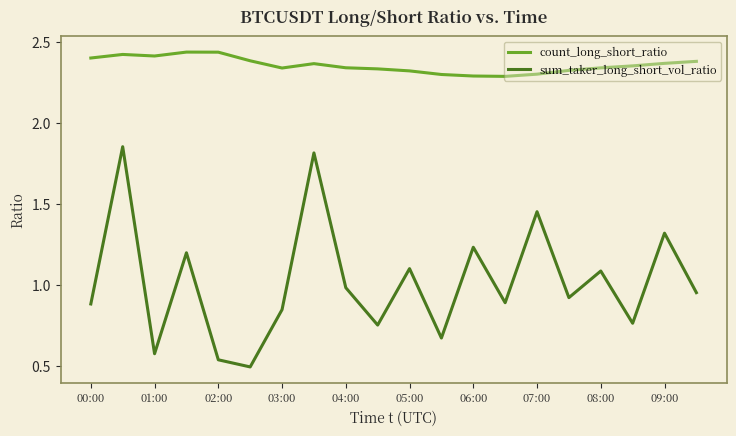

True or false: count_long_short_ratio and sum_taker_long_short_vol_ratio intersect in this chart.

False